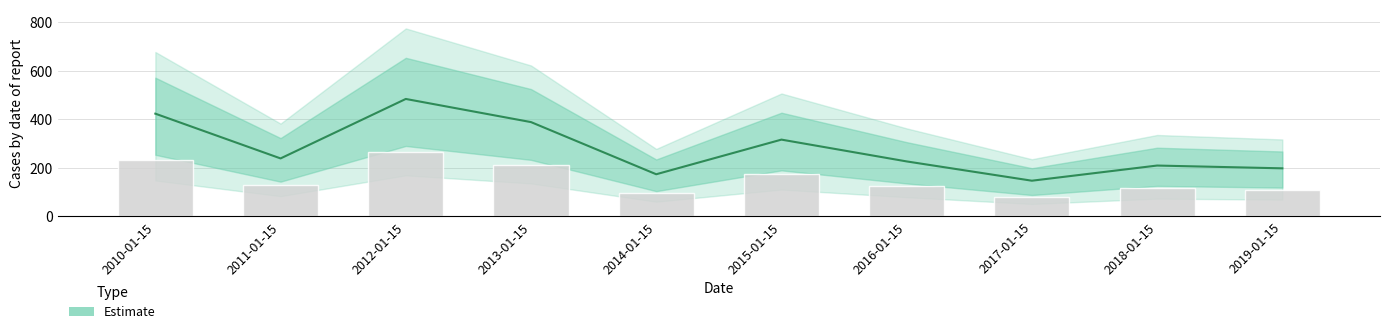

Reading right to left, list all the values displayed in this chart.

198.3	209.8	147.3	226.8	316.6	173.9	388.7	484.0	239.1	423.4